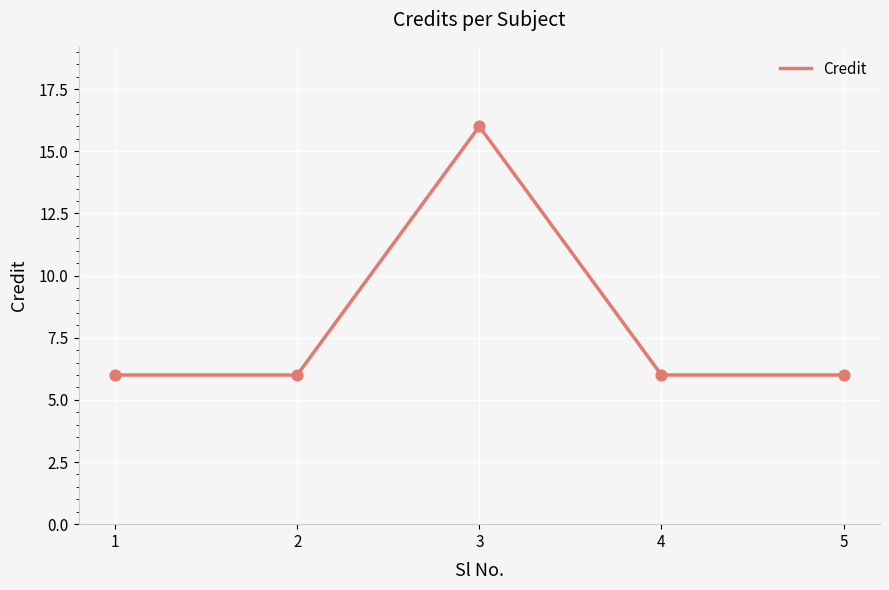

What is the change in value from 3 to 5?

-10